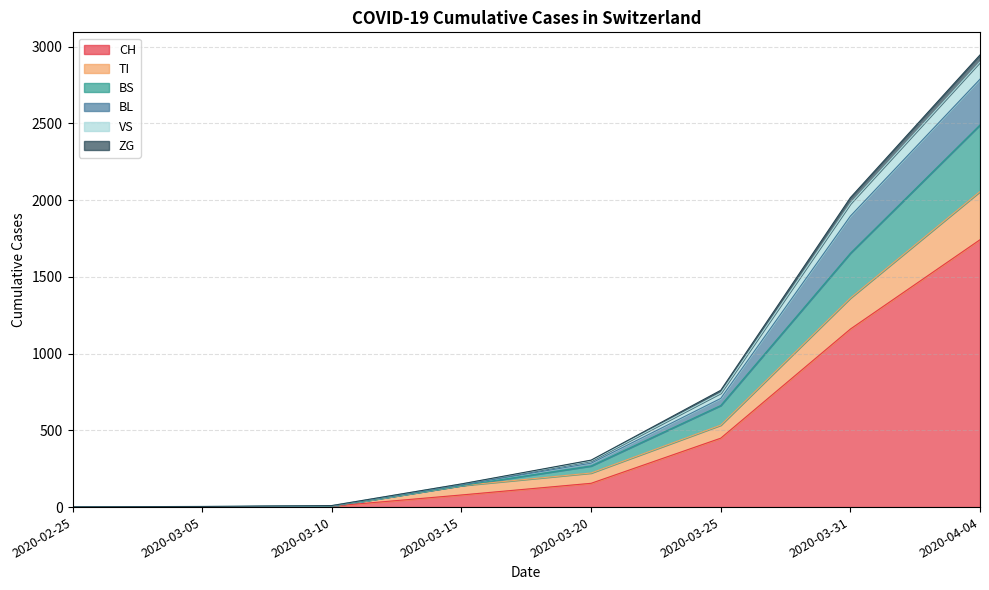

Is it true that TI equals 3 at 2020-03-05?

False